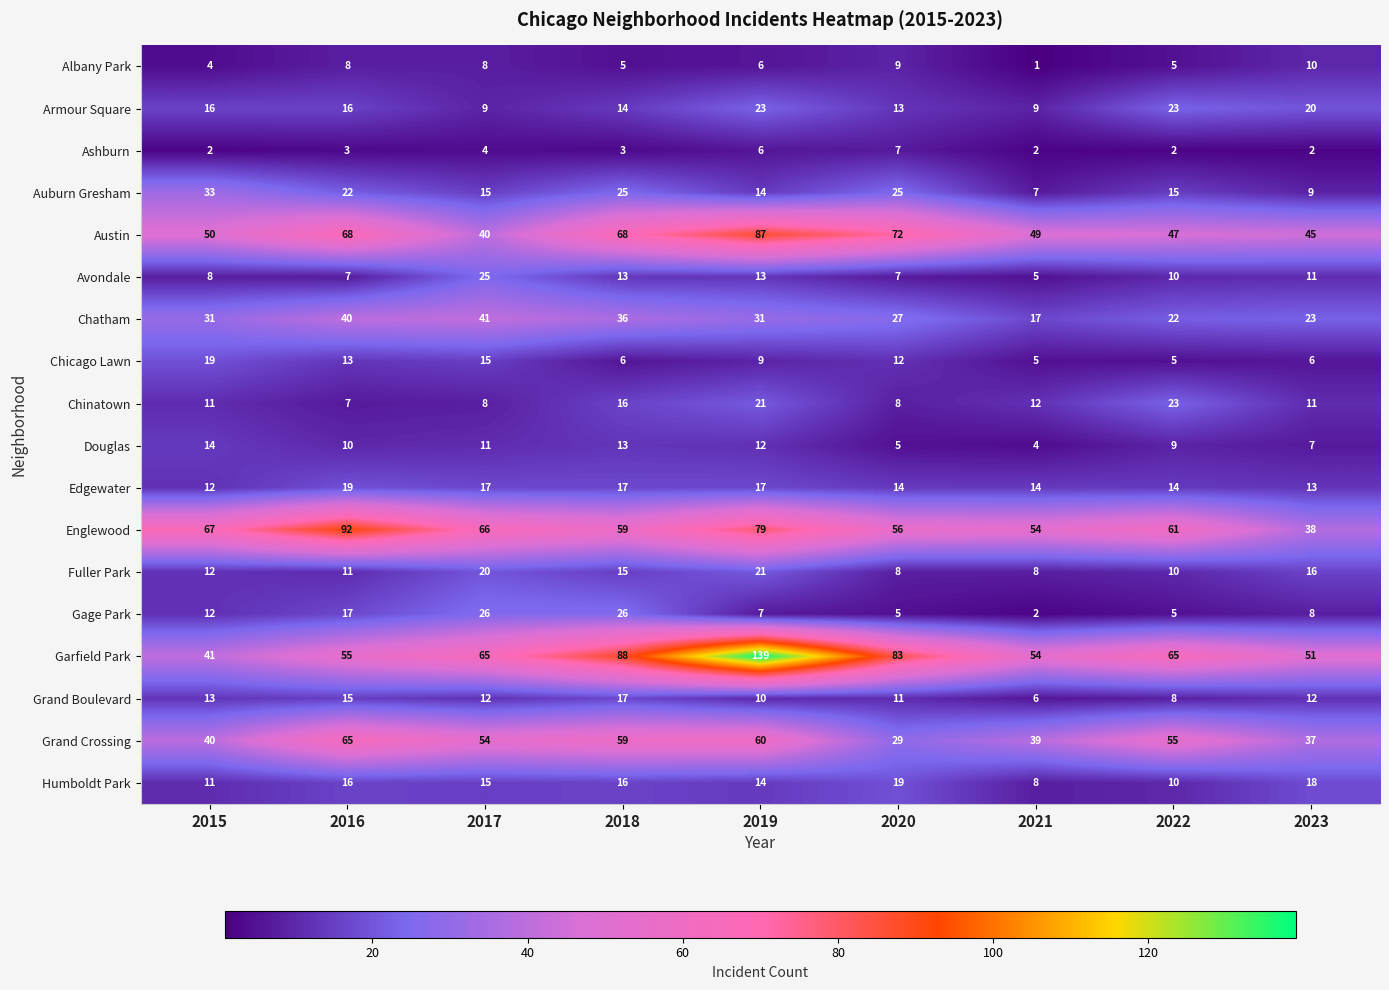

What is the difference between the maximum and minimum values in the Chinatown series?

16